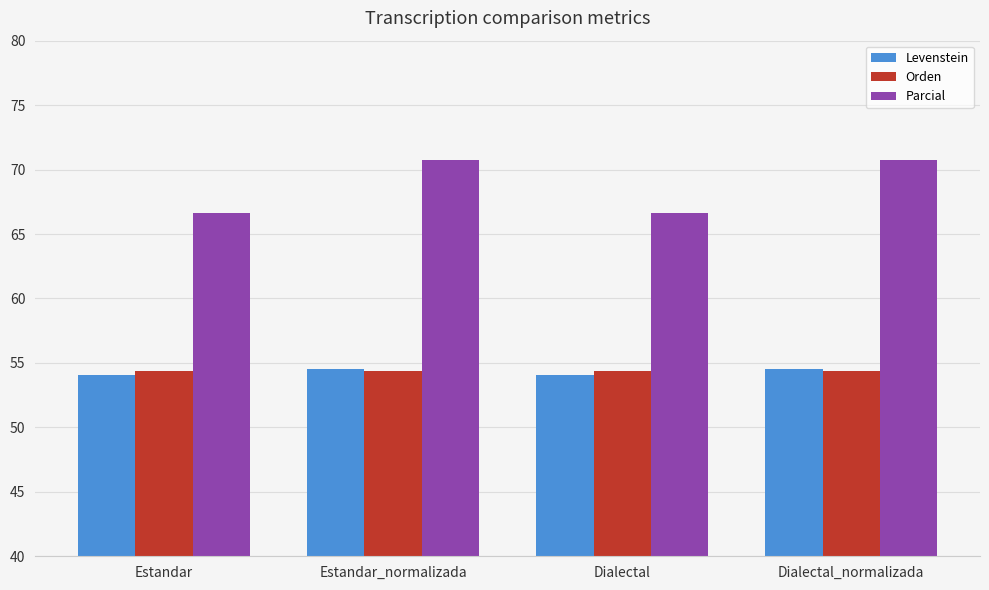

What is the sum of the Levenstein values at Estandar and Estandar_normalizada?

108.6